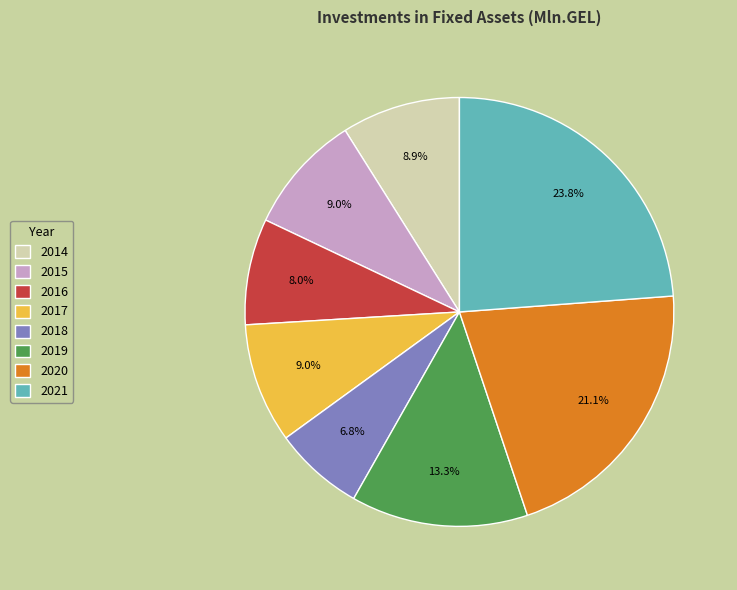

True or false: 2015 accounts for 9% of the total.

True